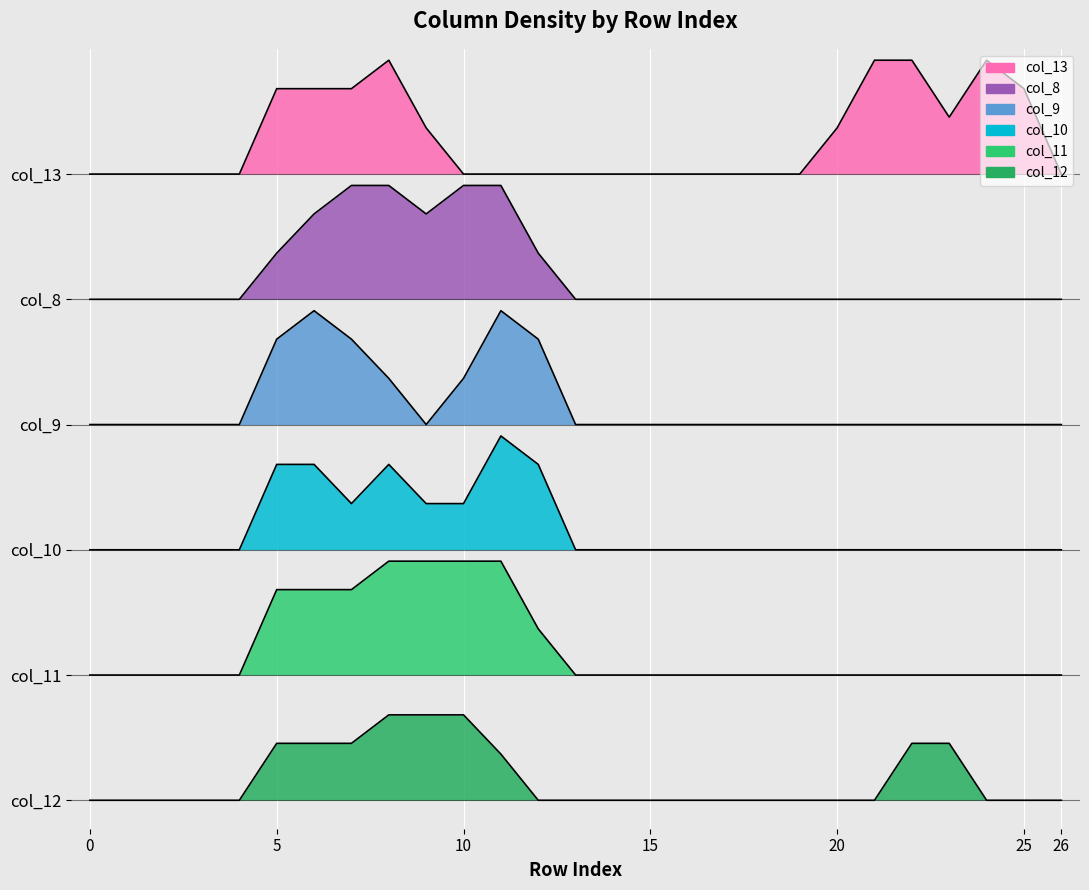

True or false: col_12 and col_10 cross at least once.

False